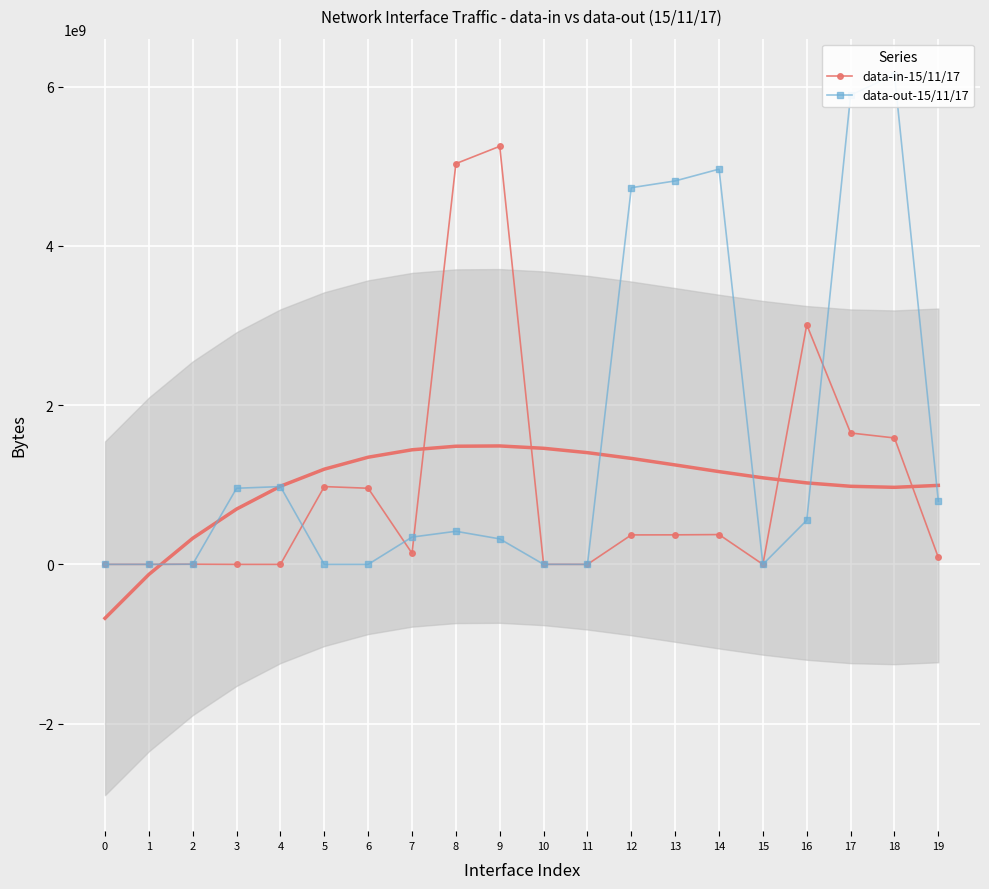

Count the number of data series in this chart.

2